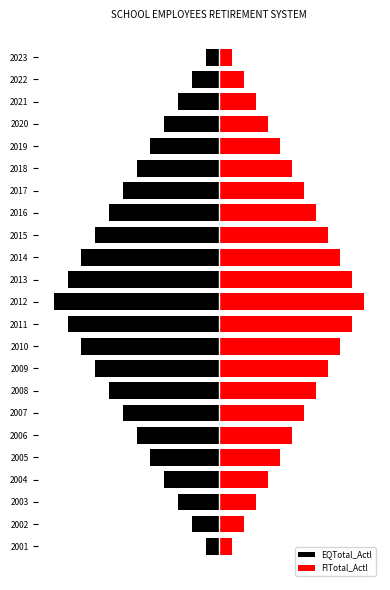

True or false: FITotal_Actl has a value of 12.5 at −40.

False